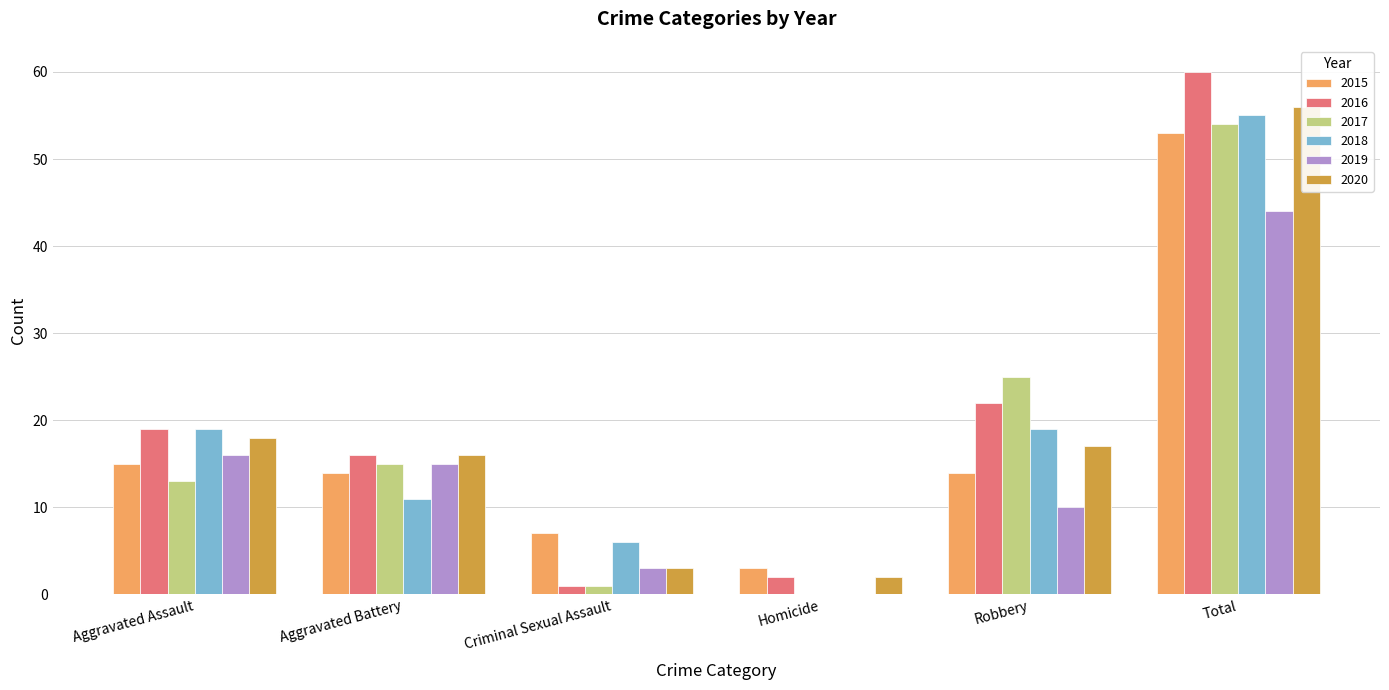

Is it true that 2017 equals 9 at Aggravated Battery?

False